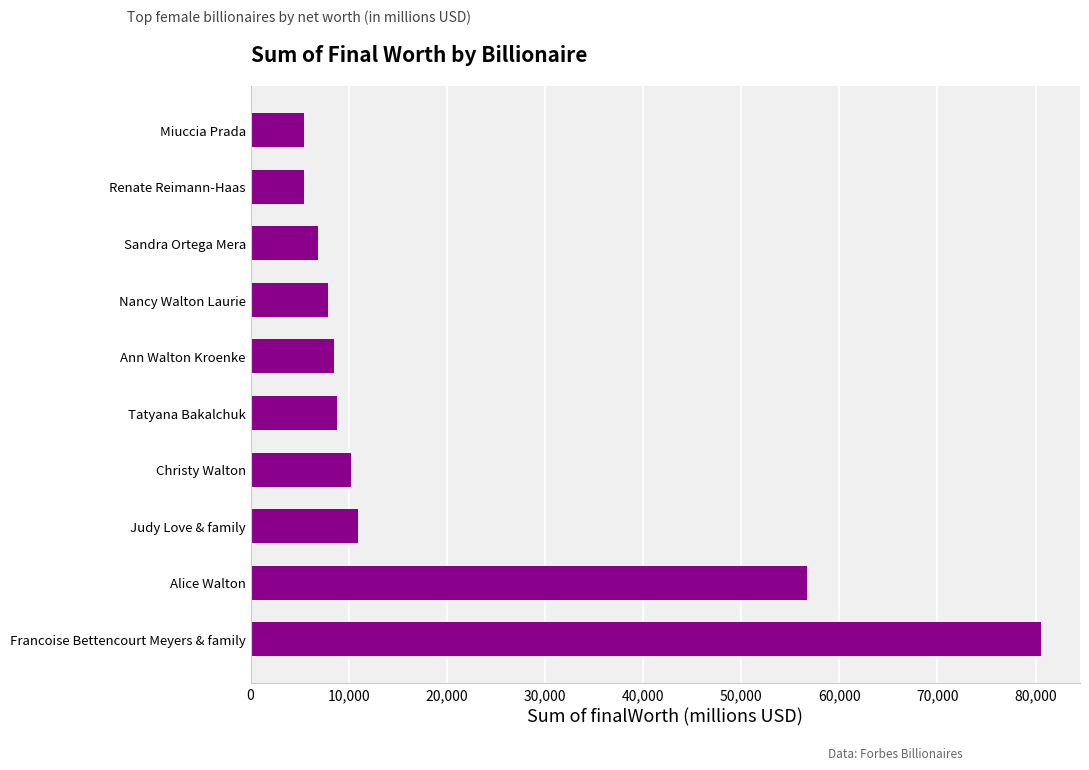

What is the smallest value displayed?

5400